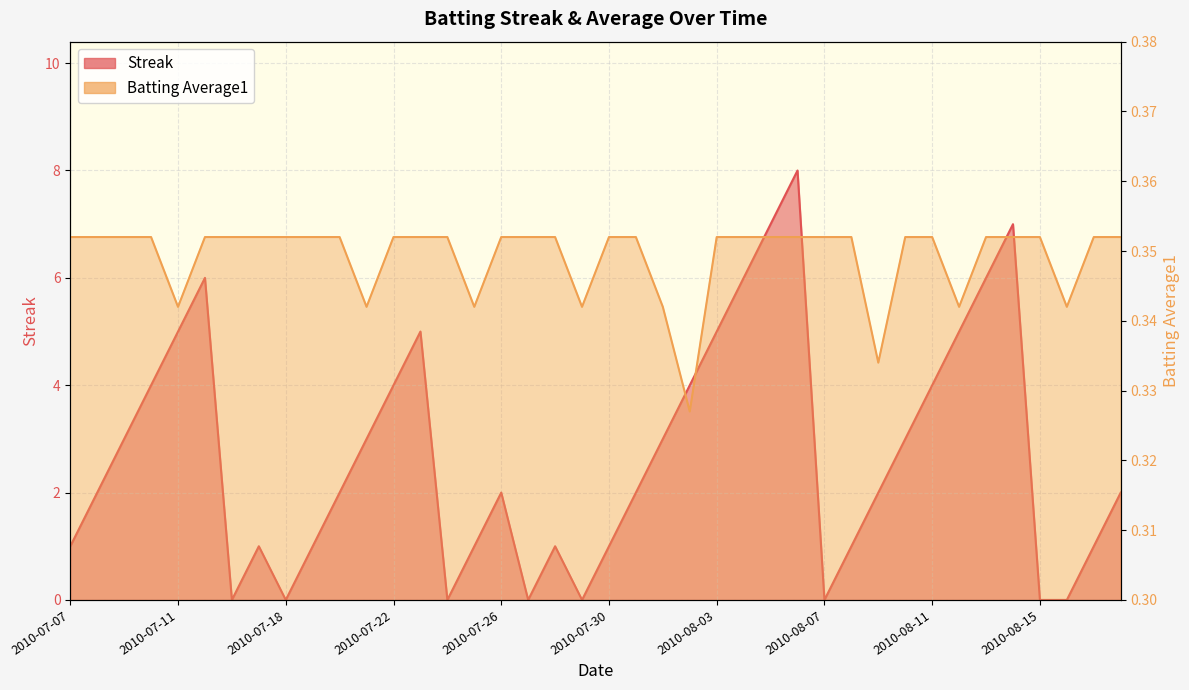

How many times do Streak and Batting Average1 cross each other?

14